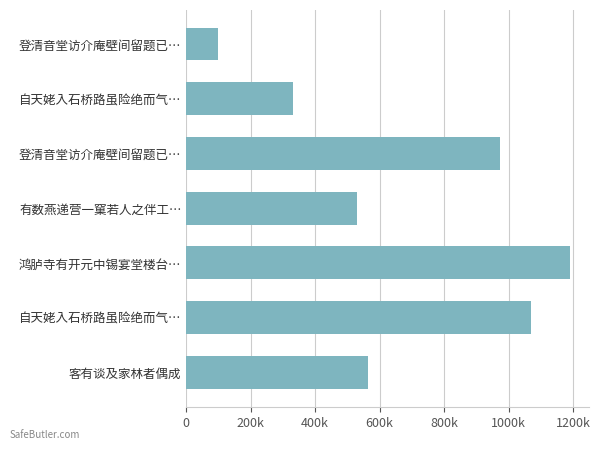

Does the chart contain any negative values?

No